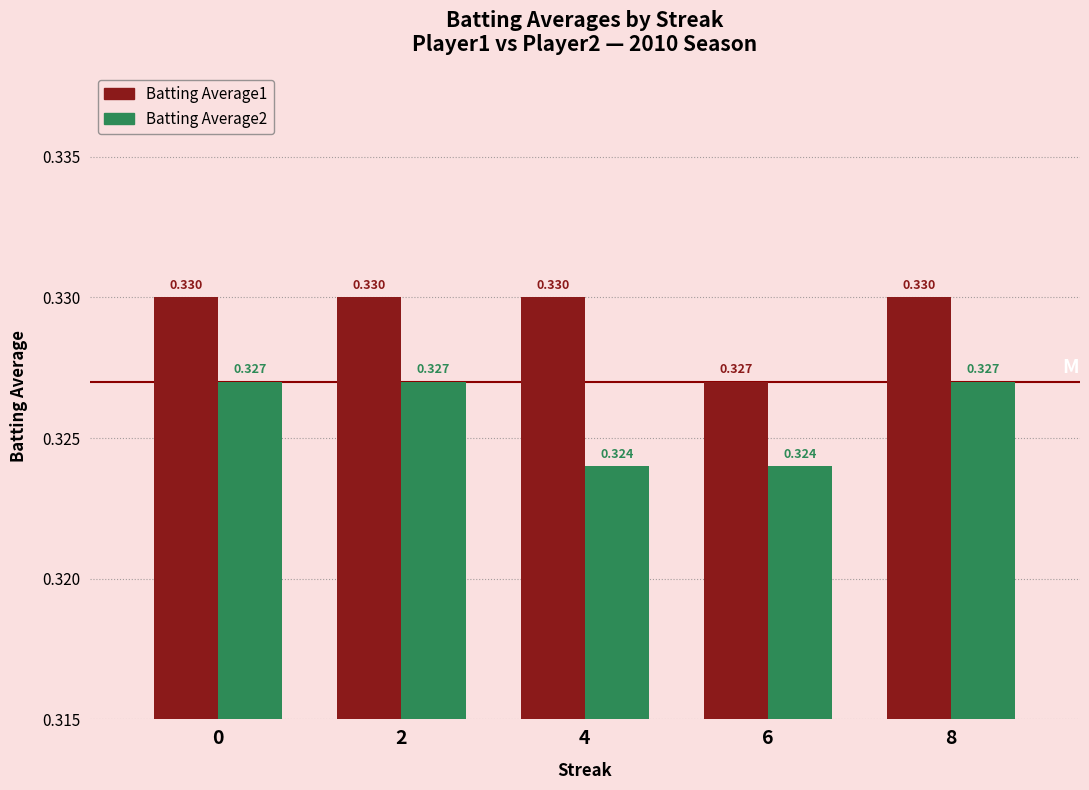

Is the value of Batting Average1 at 8 greater than the value of Batting Average2 at 4?

Yes